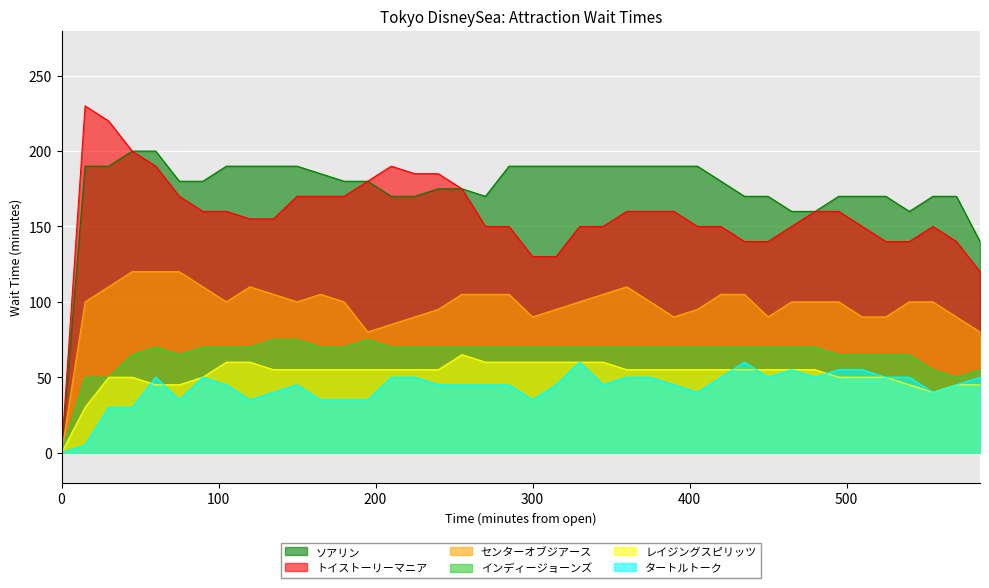

What is the total value across all series at 525?

565